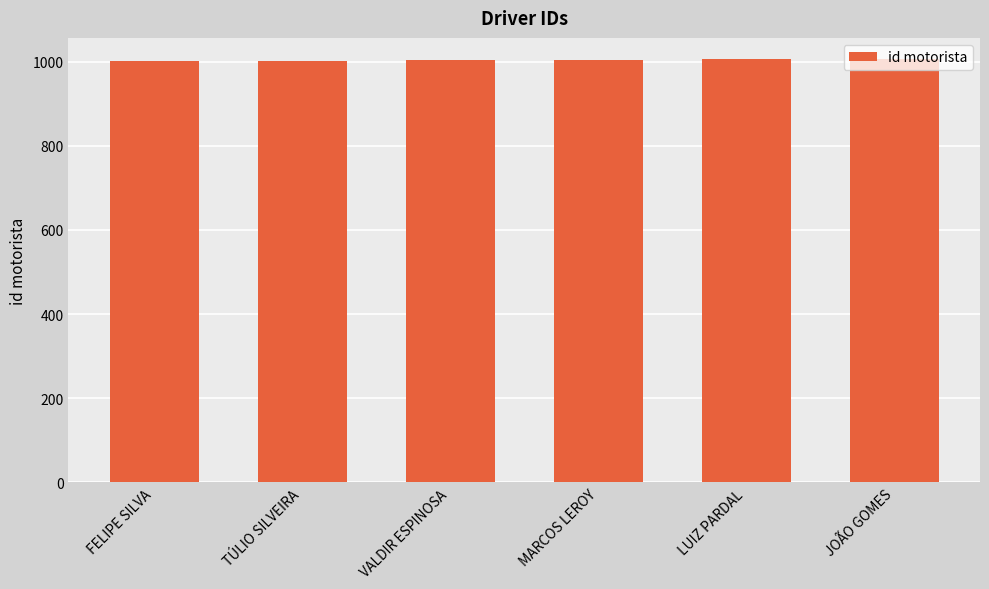

What is the smallest value displayed?

1001